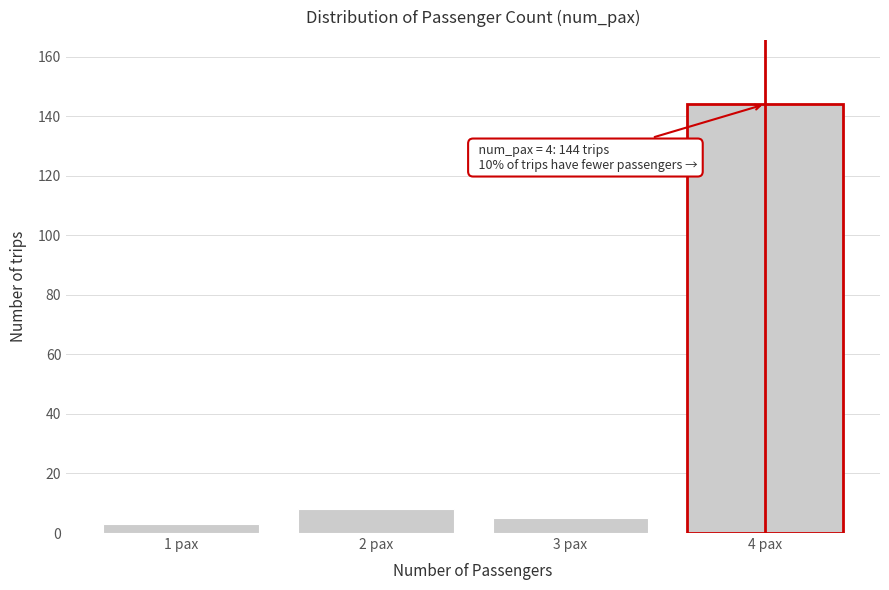

Reading right to left, list all the values displayed in this chart.

144	5	8	3